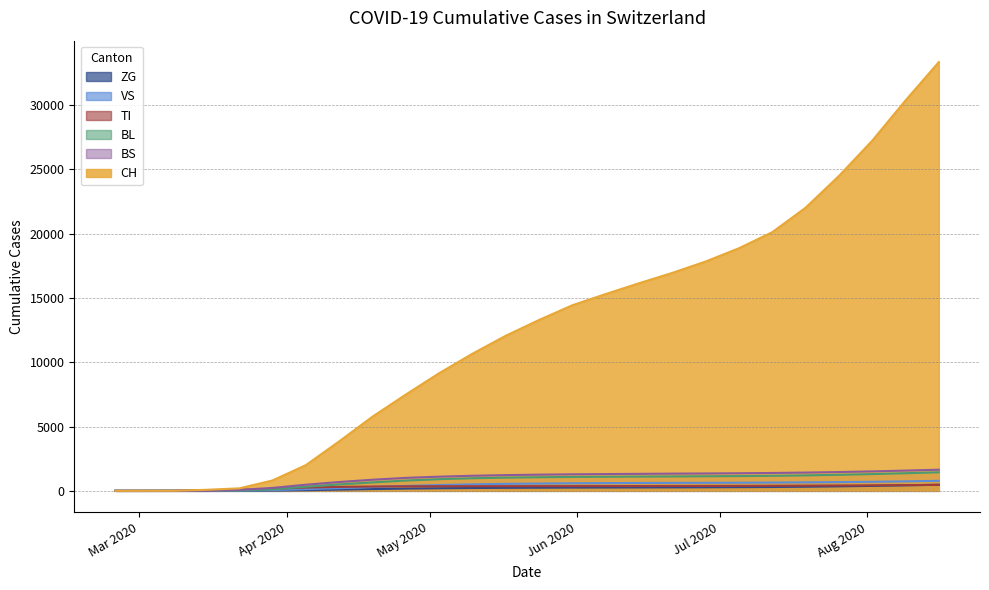

Which series has the largest range (max minus min)?

CH